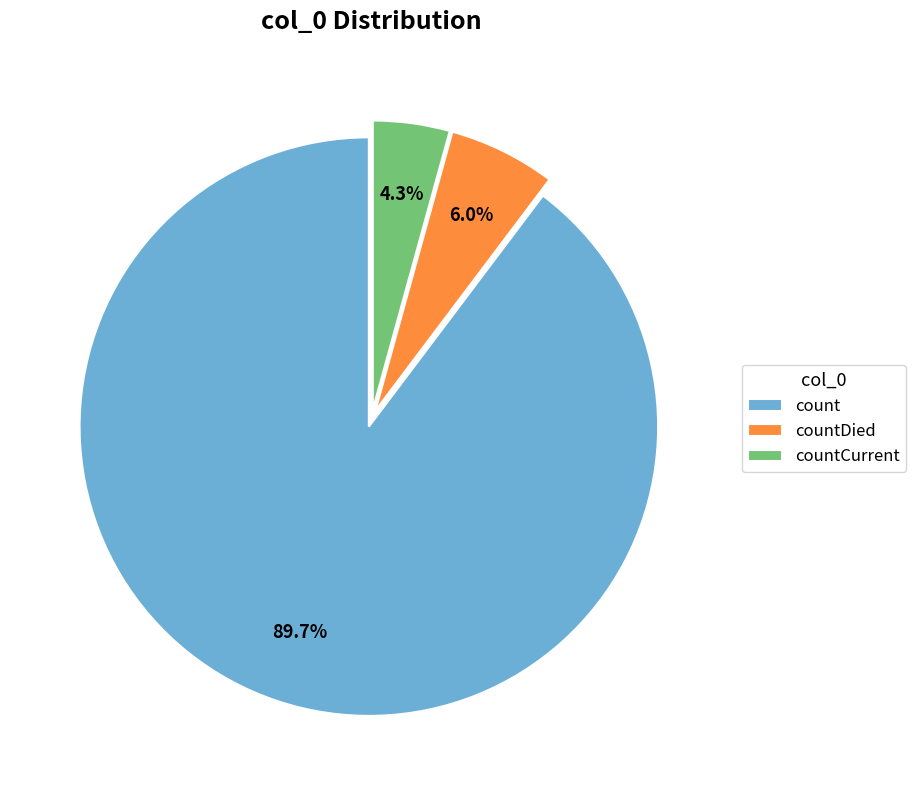

To the nearest percent, what portion does count represent?

90%